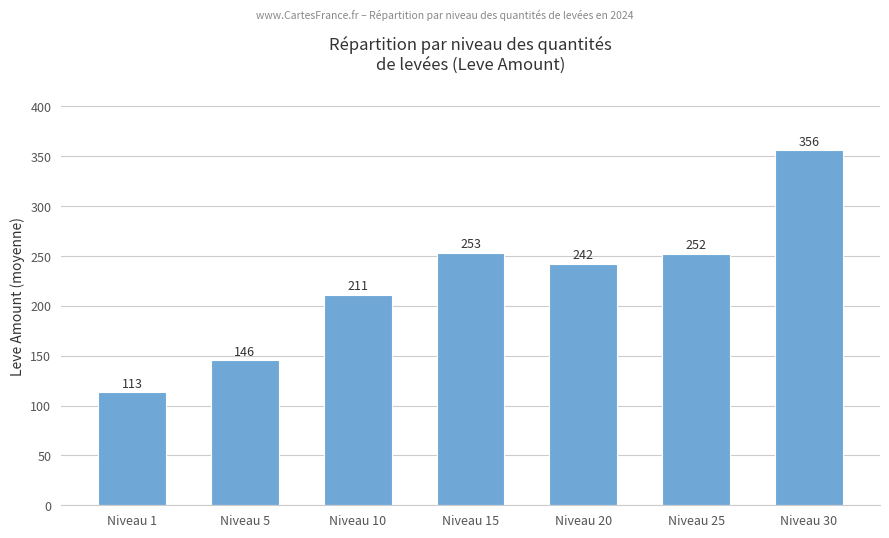

Are the bars grouped side by side (vs. stacked)?

No